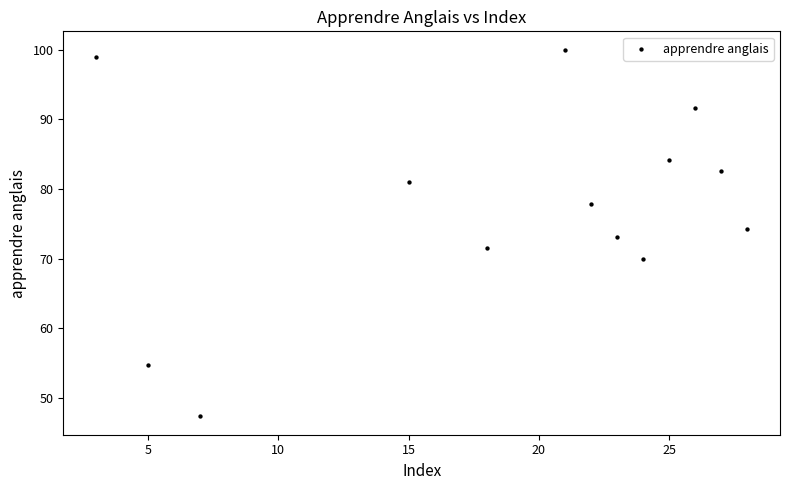

What is the range of Y values (max minus min)?

52.6